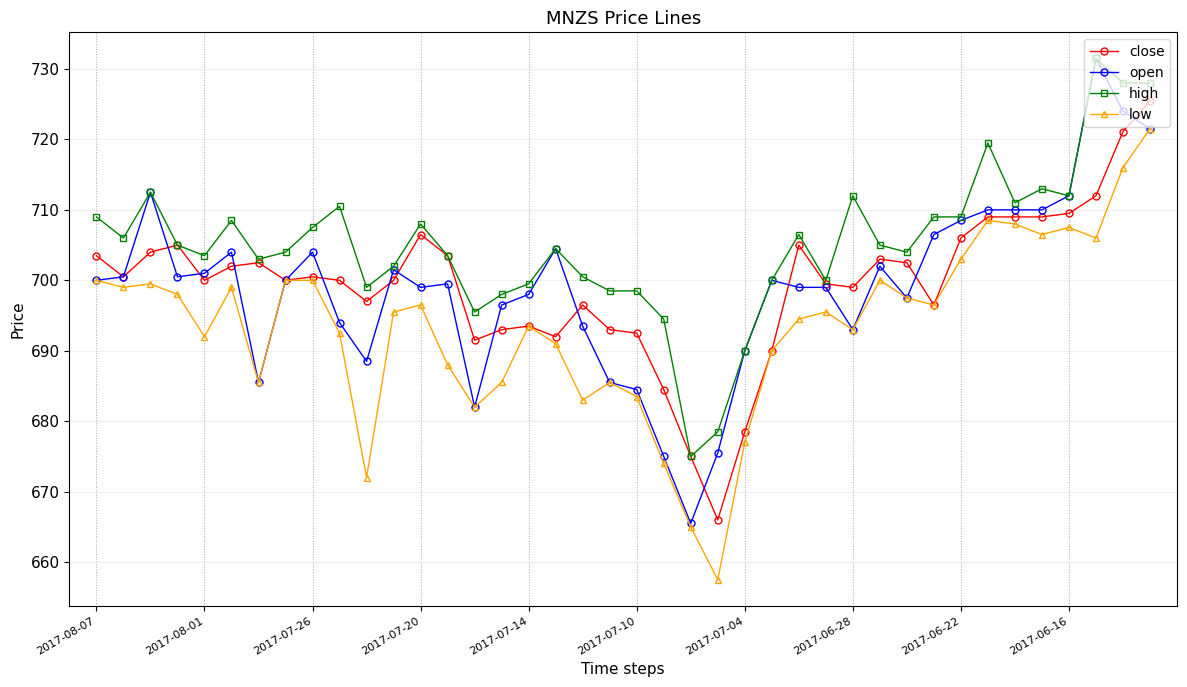

True or false: low and high cross at least once.

False